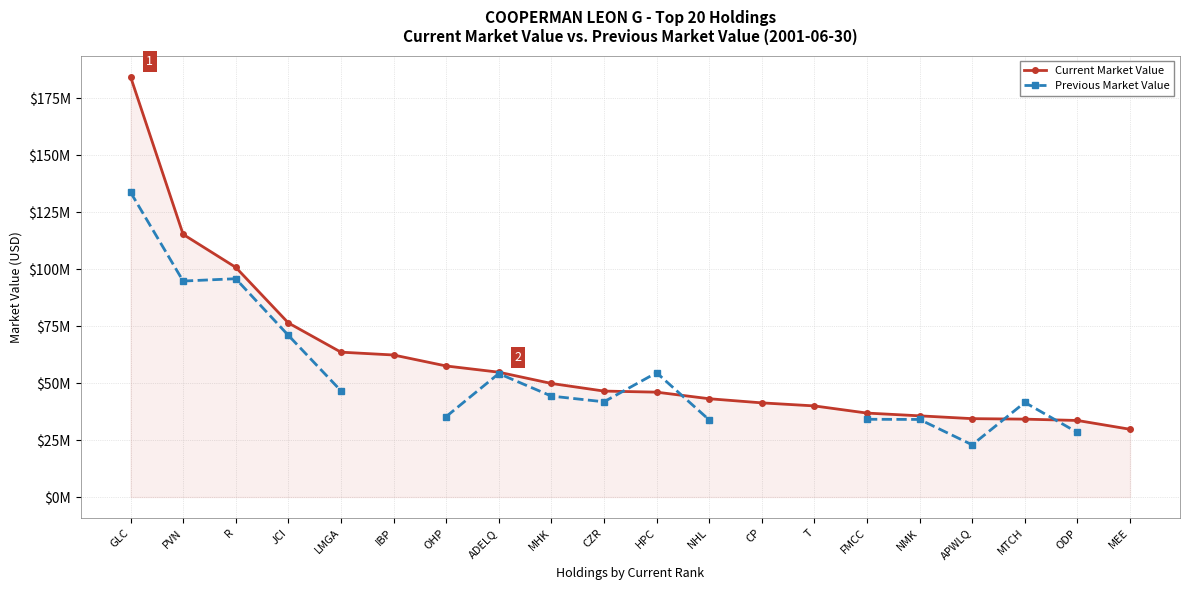

What is the value of the Current Market Value point at the 20th from the left?

29.7